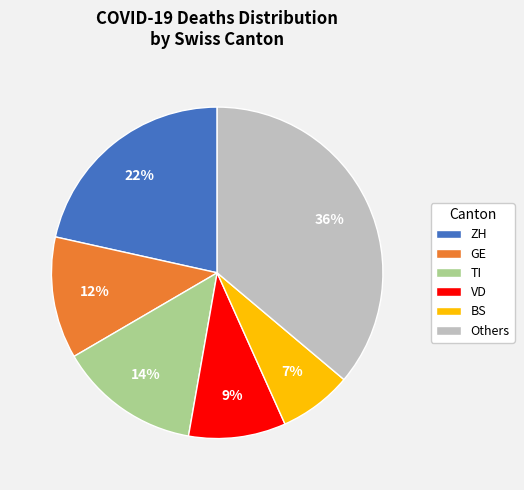

Does any single category account for the majority?

No